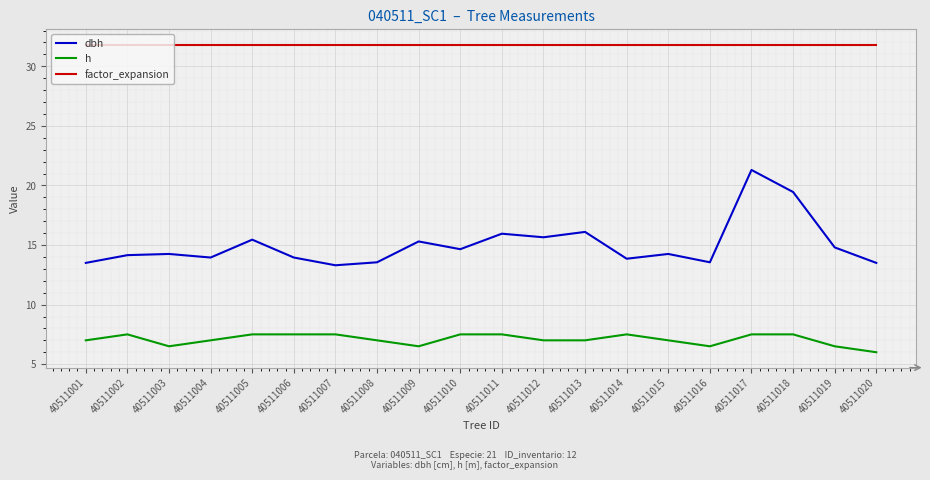

Rank the series by their average value, from lowest to highest.

h, dbh, factor_expansion